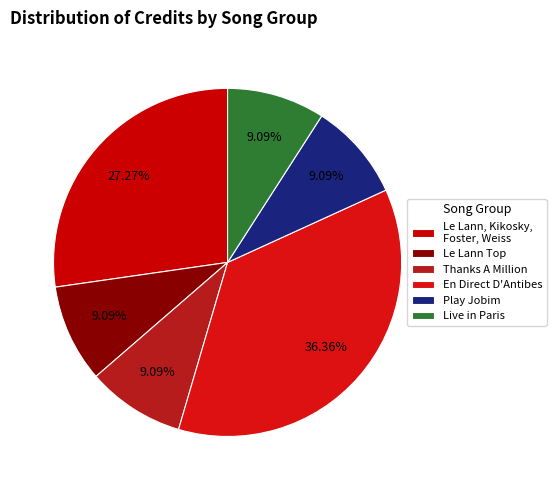

To the nearest percent, what is the average slice percentage?

17%